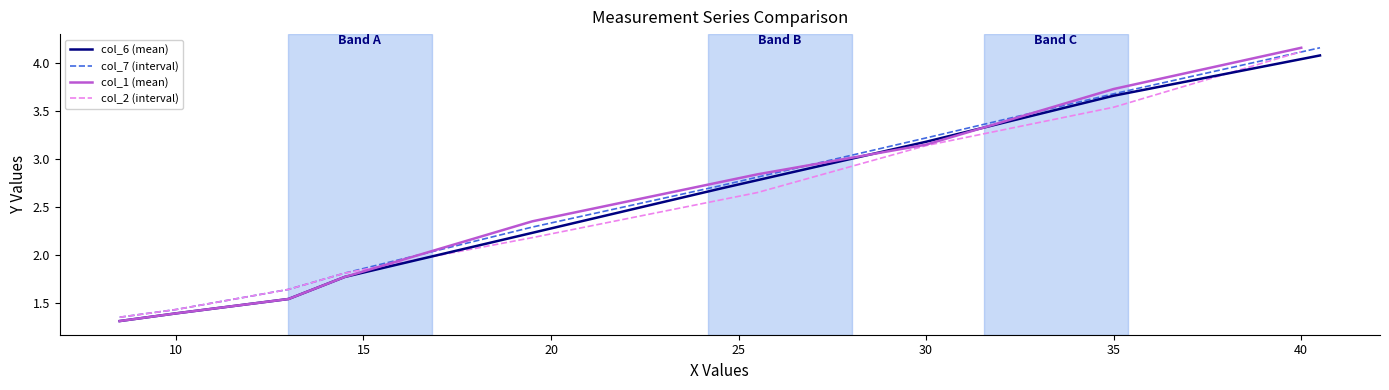

What is the minimum value for col_6 (mean)?

1.3